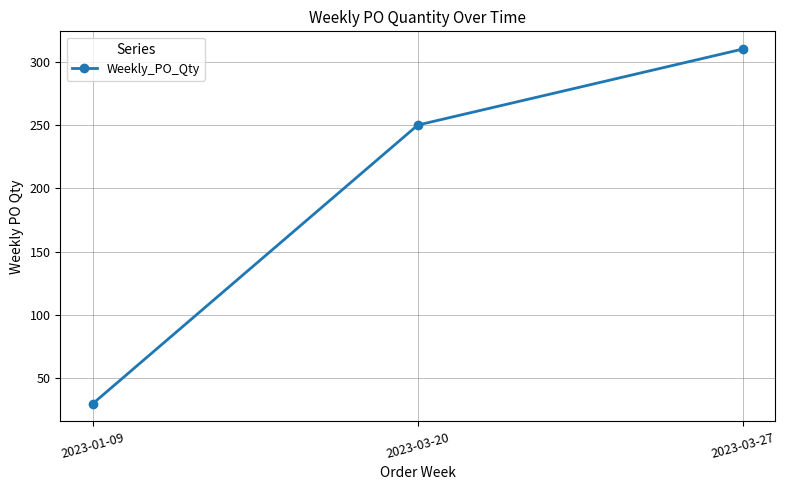

How many lines are shown in the chart?

1